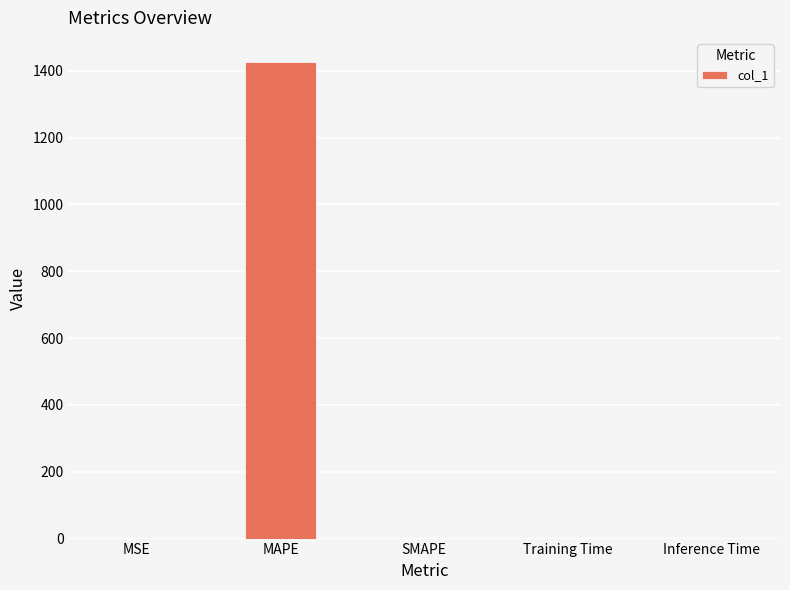

Does the chart contain stacked bars?

No